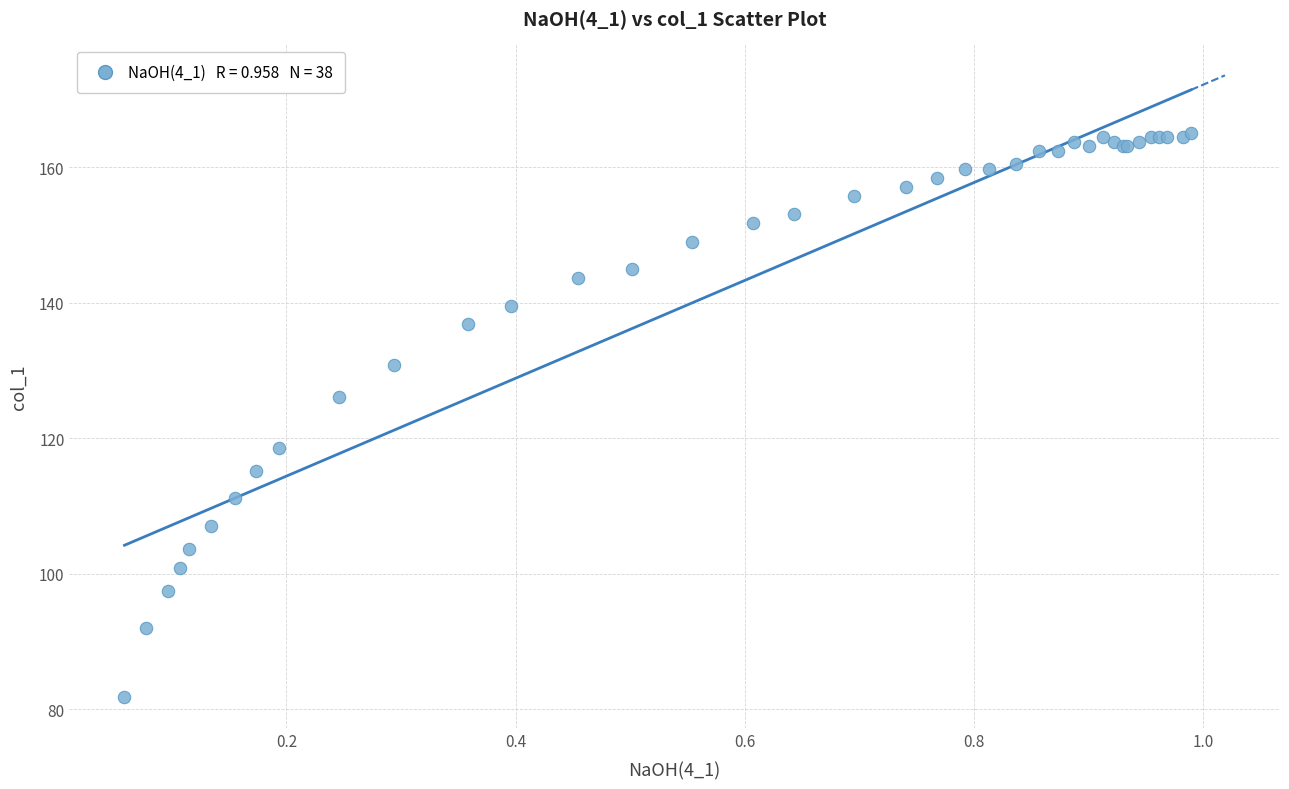

What Y value in the scatter plot is closest to 123?

126.0